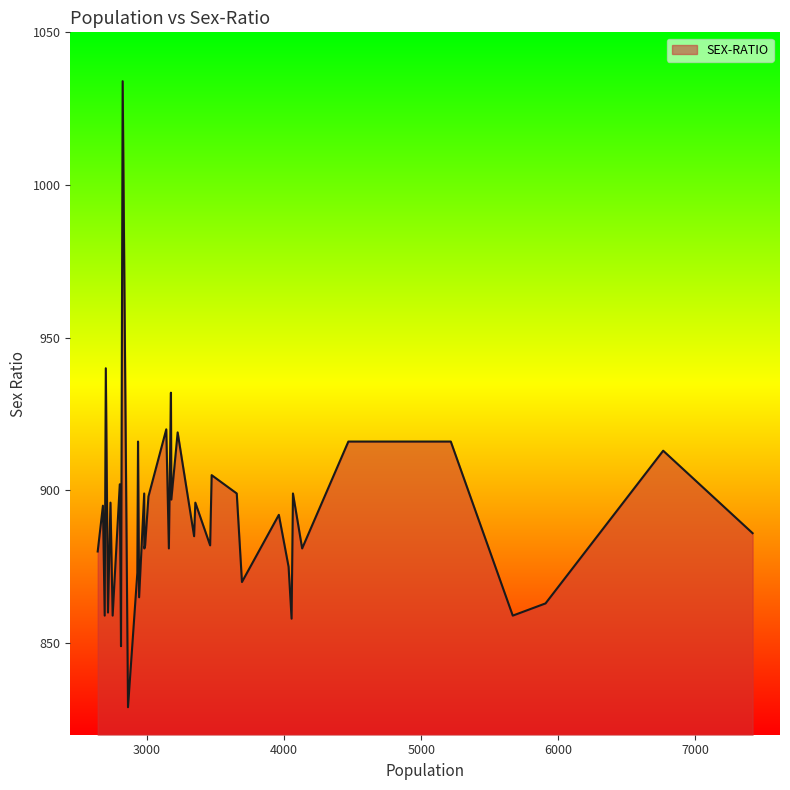

What is the greatest value displayed?

1034